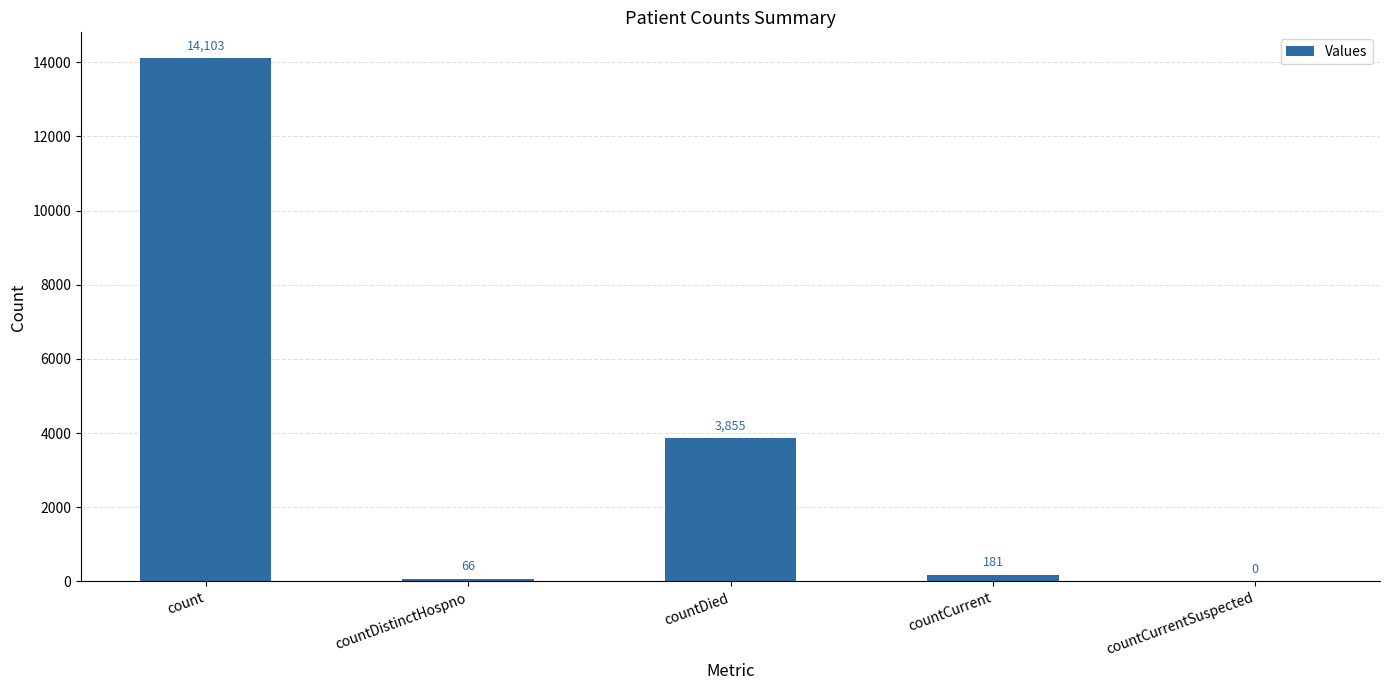

What is the average value?

3641